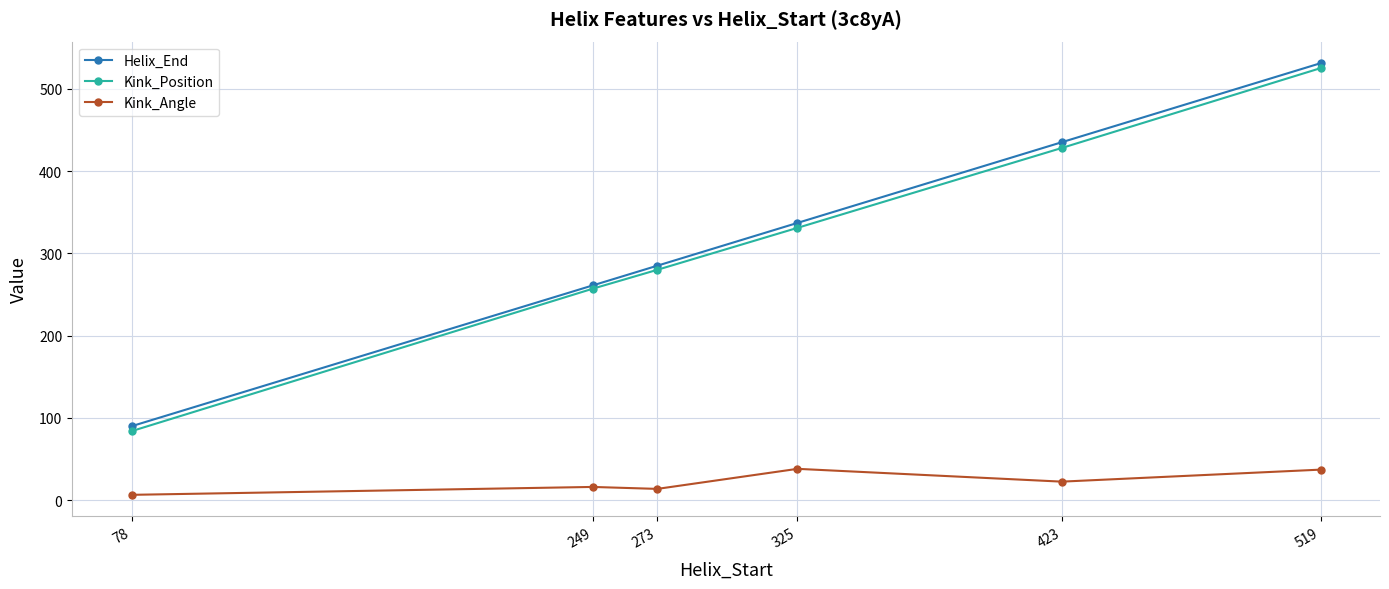

What is the spread (max minus min) of values at 423?

412.3